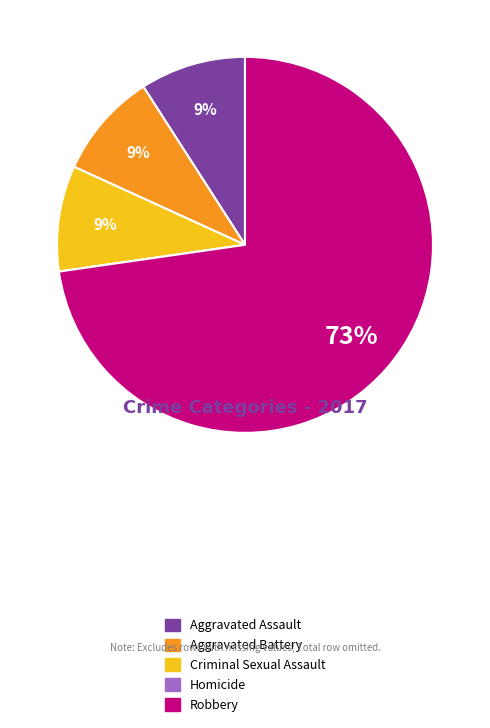

True or false: Aggravated Assault accounts for 1% of the total.

False